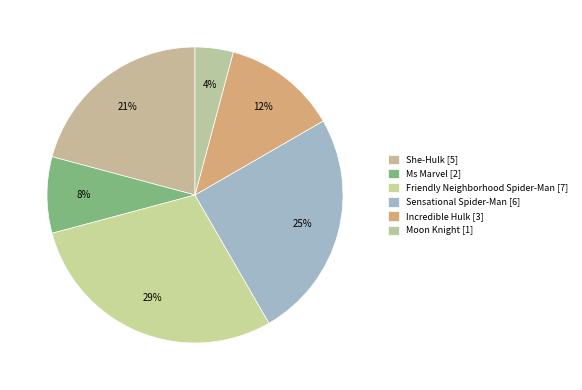

Is the sum of Ms Marvel and She-Hulk greater than half?

No